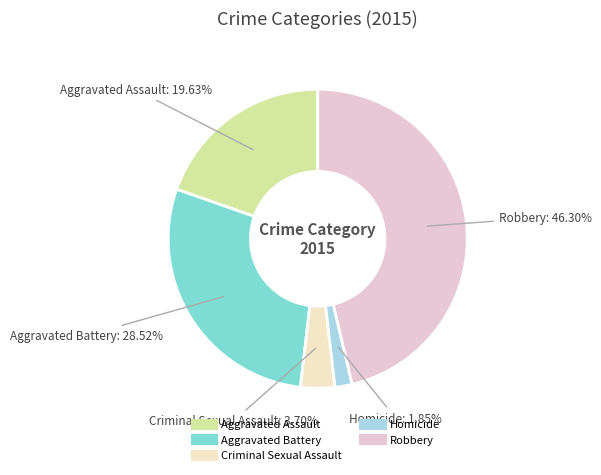

Is it true that Homicide is 7% of the pie?

False